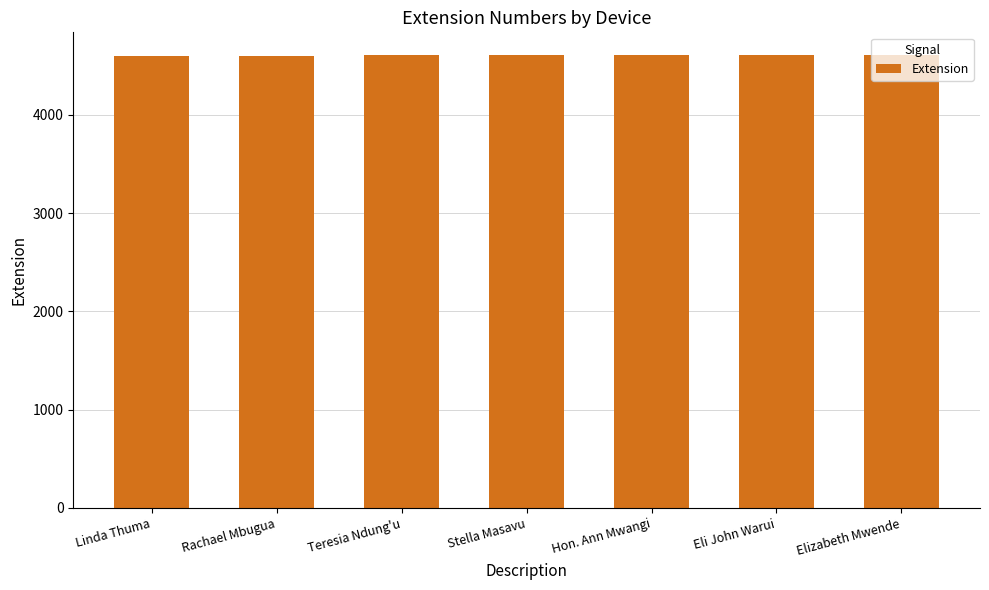

What is the minimum value shown in the chart?

4601